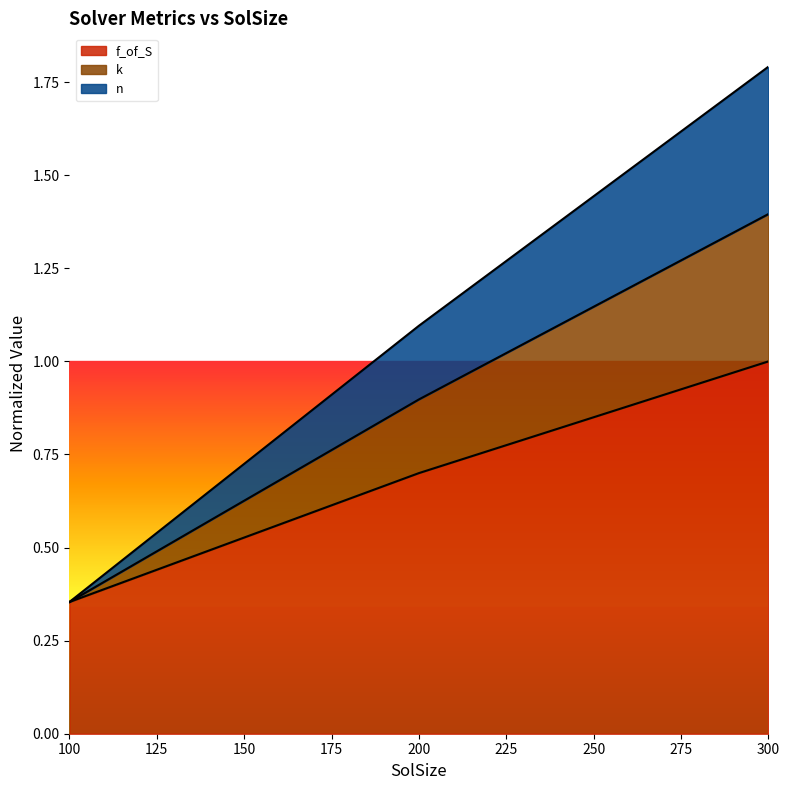

What is the greatest value displayed?

1.8